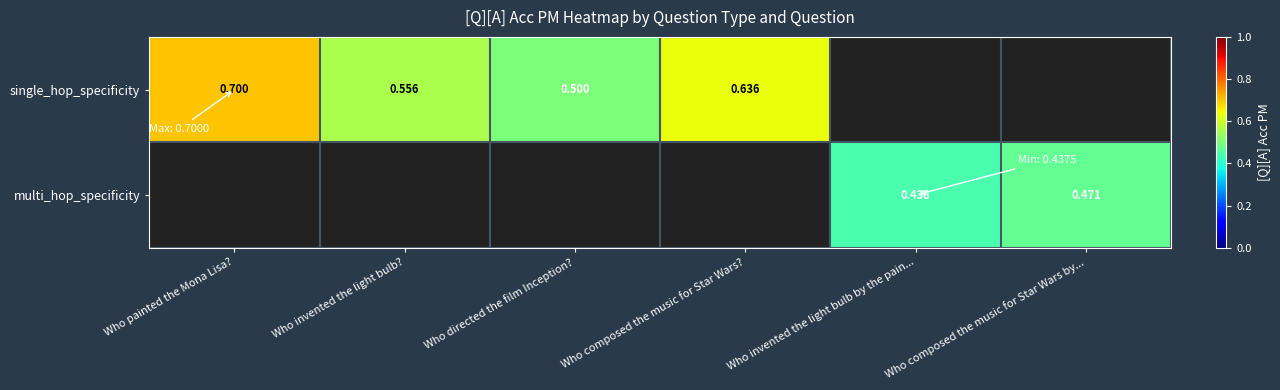

Is the value of multi_hop_specificity at Who invented the light bulb by the pain... greater than the value of single_hop_specificity at Who painted the Mona Lisa??

No